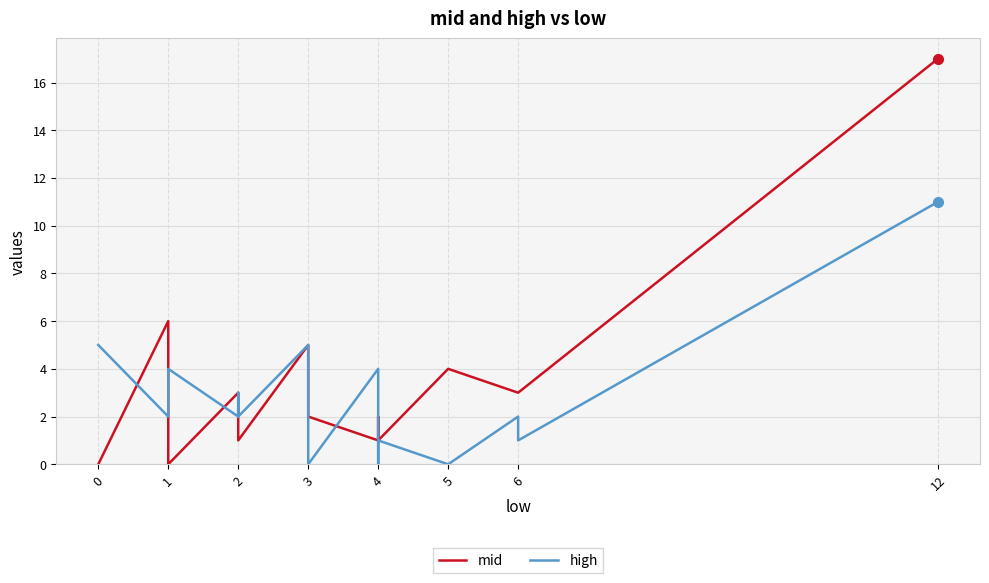

True or false: high and mid cross at least once.

True